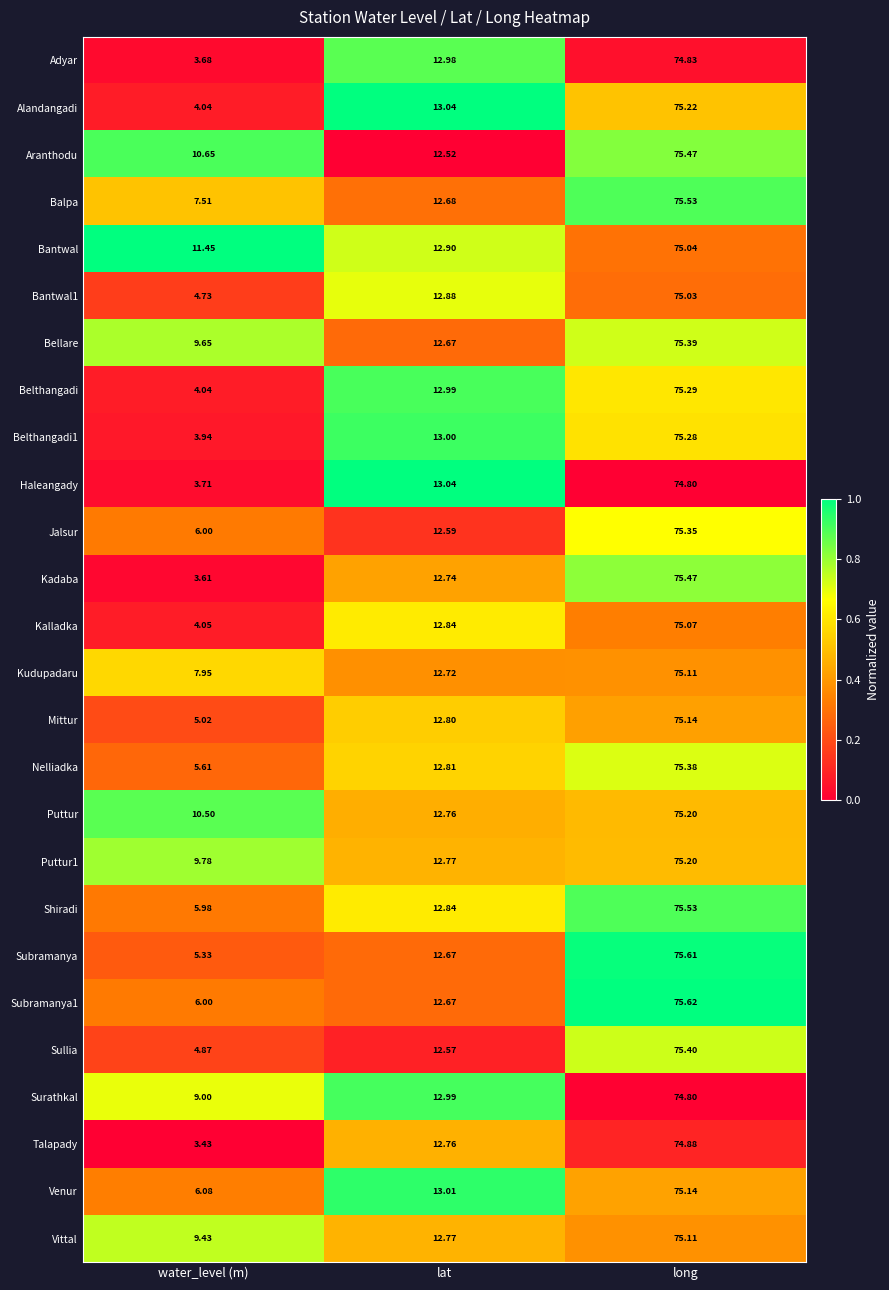

At which label is Subramanya1 closest to 40?

lat